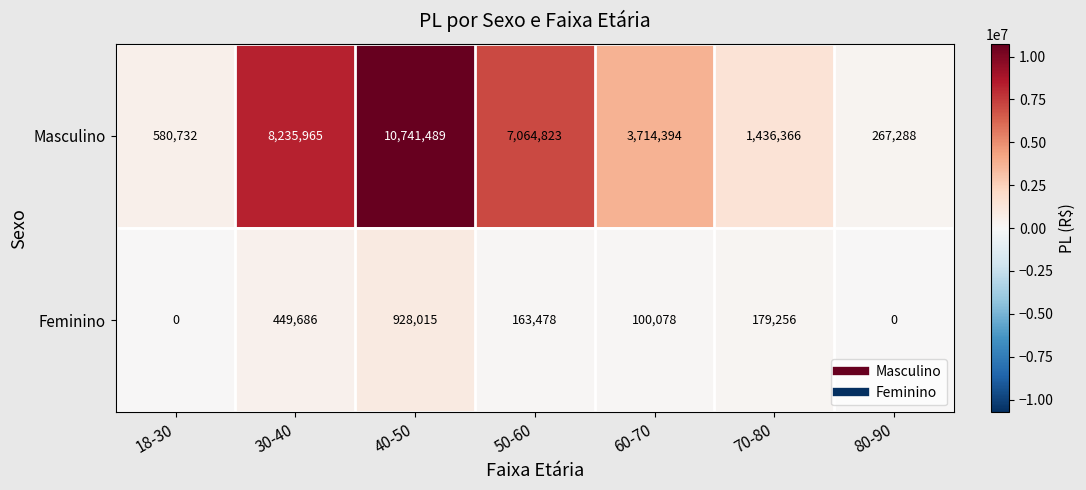

Rank the series by their maximum value, from highest to lowest.

Masculino, Feminino